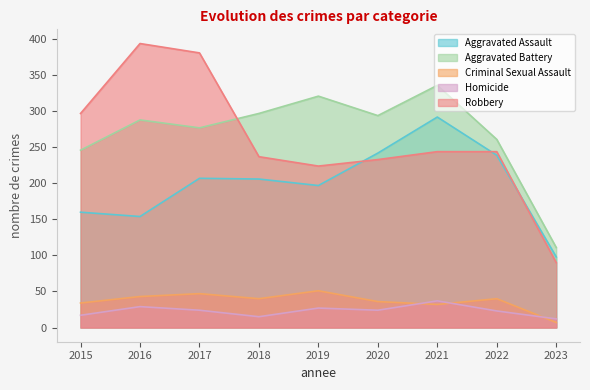

True or false: Aggravated Battery and Aggravated Assault cross at least once.

False